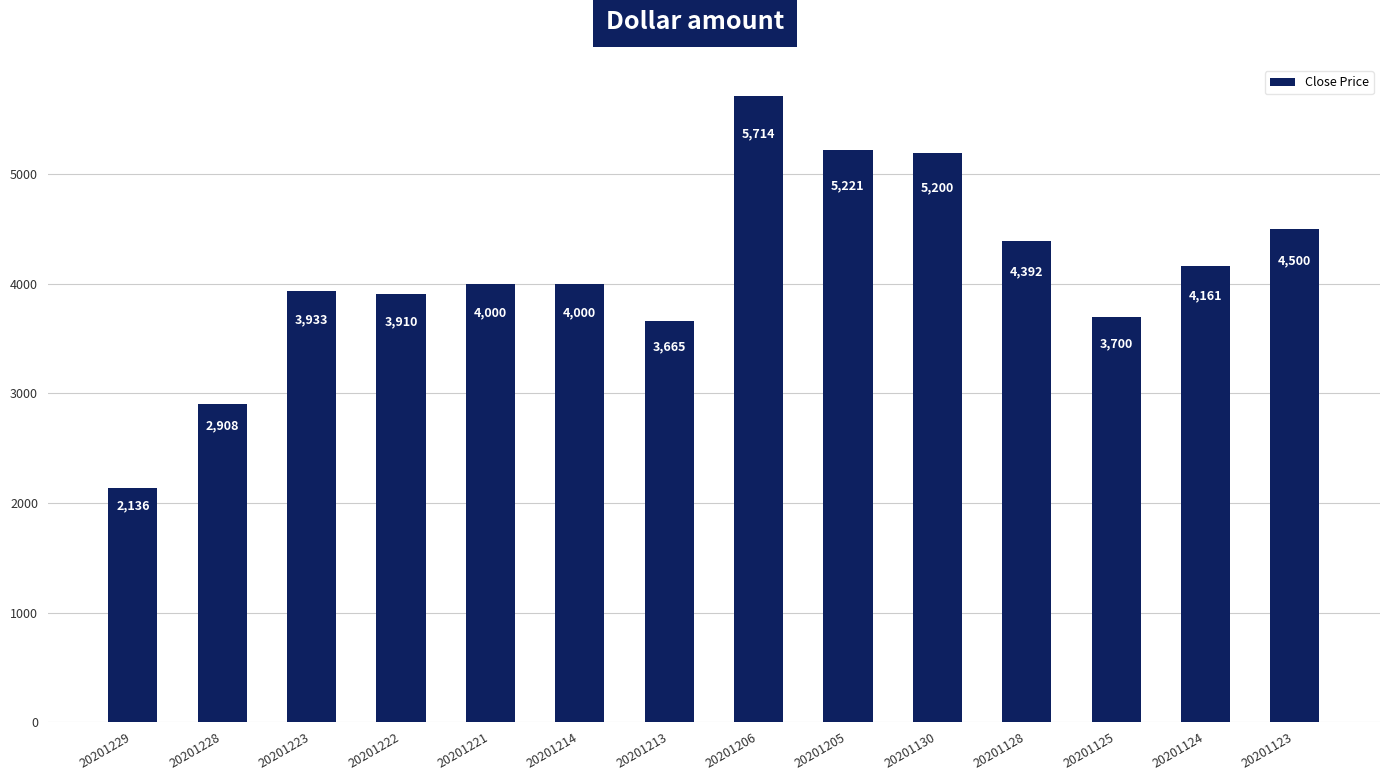

The chart shows a value of 1451 at 20201229. True or false?

False